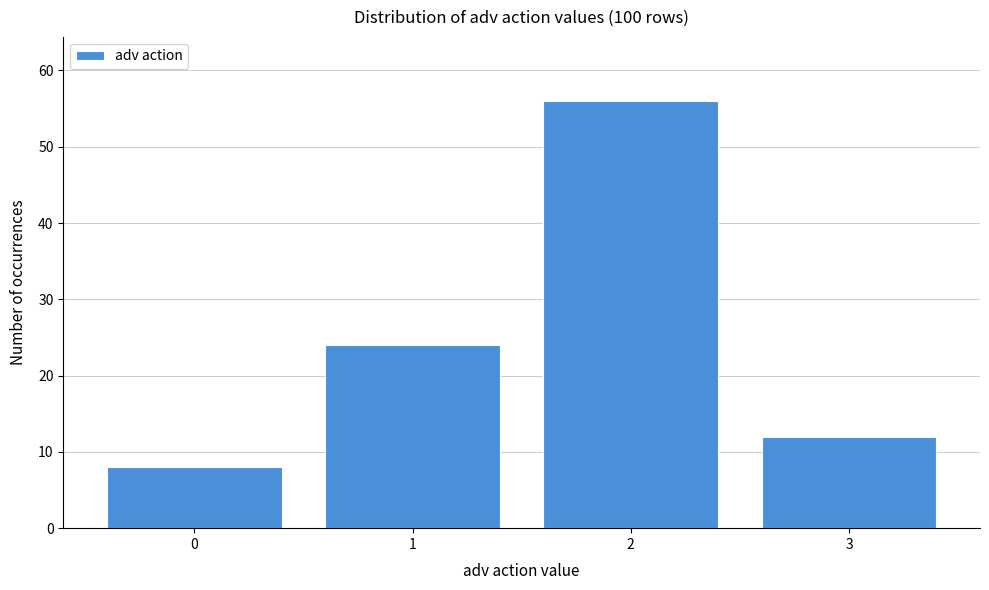

Over which range of the x-axis is the bar tallest?

1.5 to 2.5